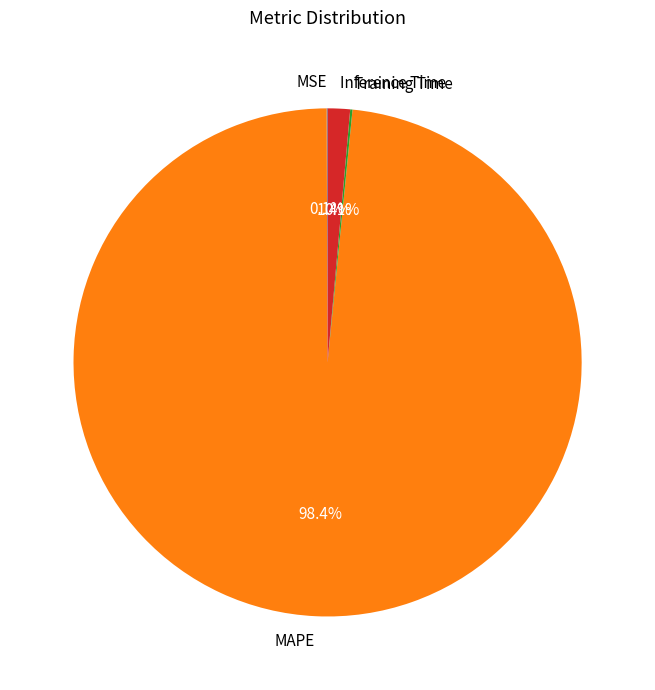

Is there any slice that represents more than half of the pie?

Yes